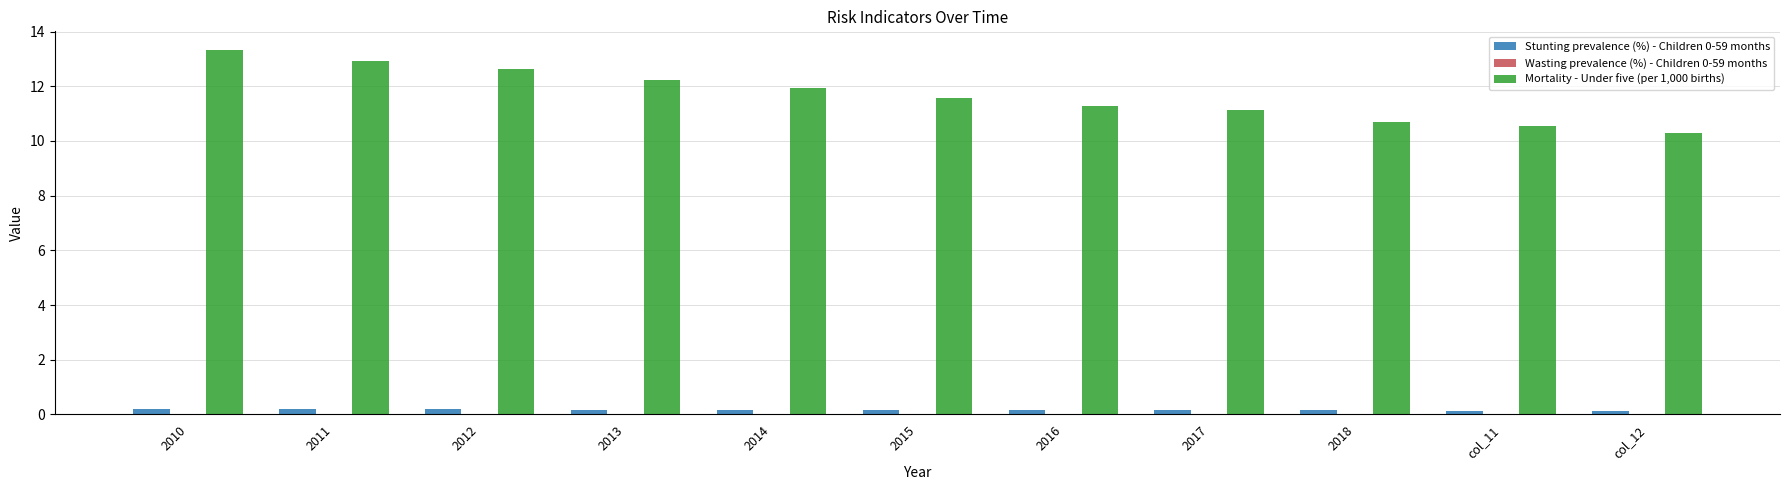

Does the chart contain stacked bars?

No